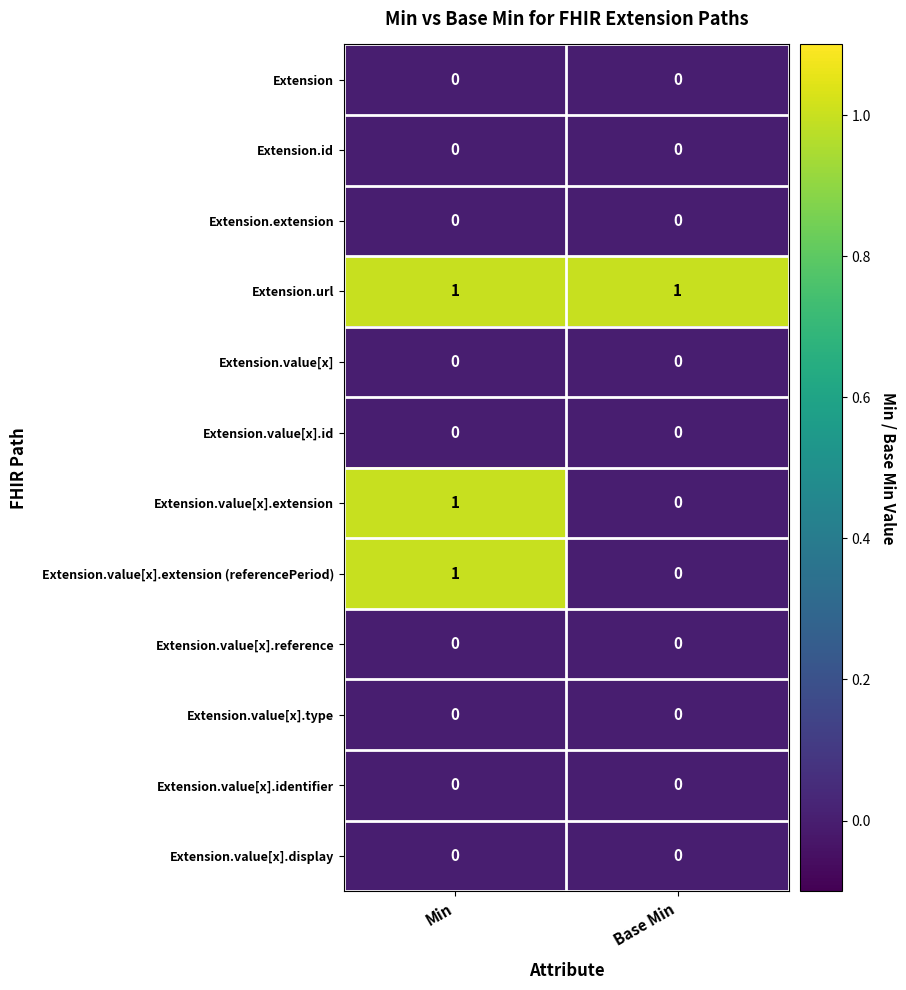

Reading right to left, transcribe all the data shown in this chart.

Extension: 0	0
Extension.id: 0	0
Extension.extension: 0	0
Extension.url: 1	1
Extension.value[x]: 0	0
Extension.value[x].id: 0	0
Extension.value[x].extension: 0	1
Extension.value[x].extension (referencePeriod): 0	1
Extension.value[x].reference: 0	0
Extension.value[x].type: 0	0
Extension.value[x].identifier: 0	0
Extension.value[x].display: 0	0